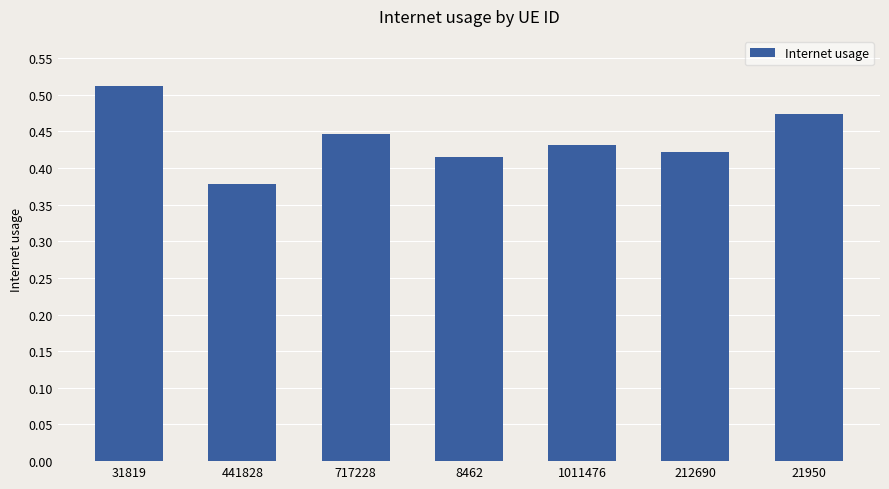

At which label is the value closest to 0?

441828